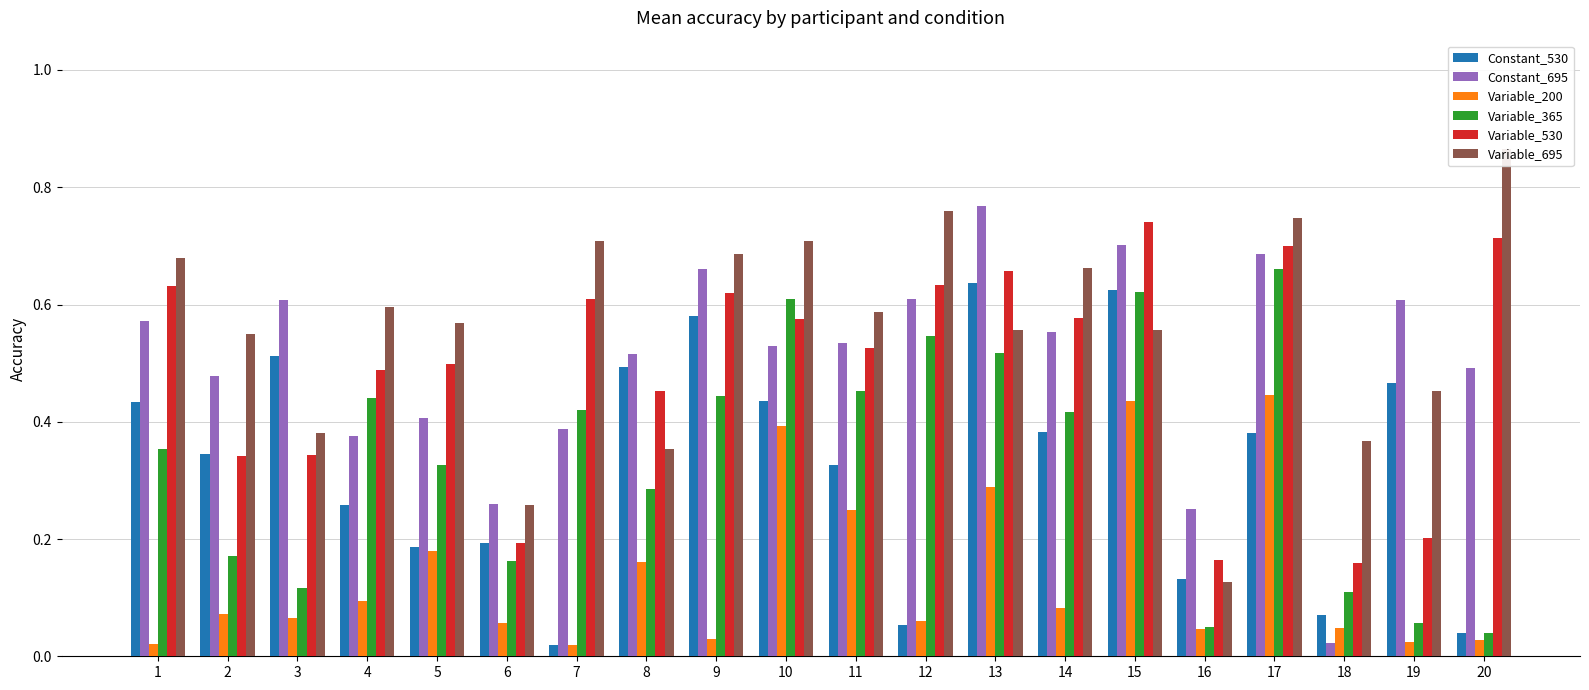

Which series has the largest range (max minus min)?

Constant_695